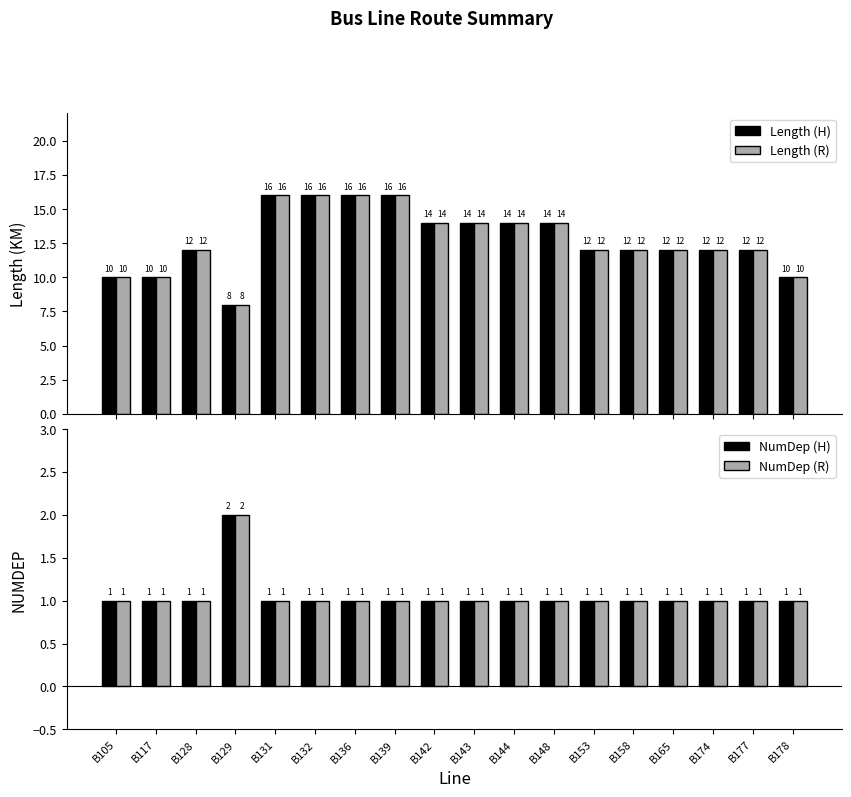

What is the total value across all series at B177?

26